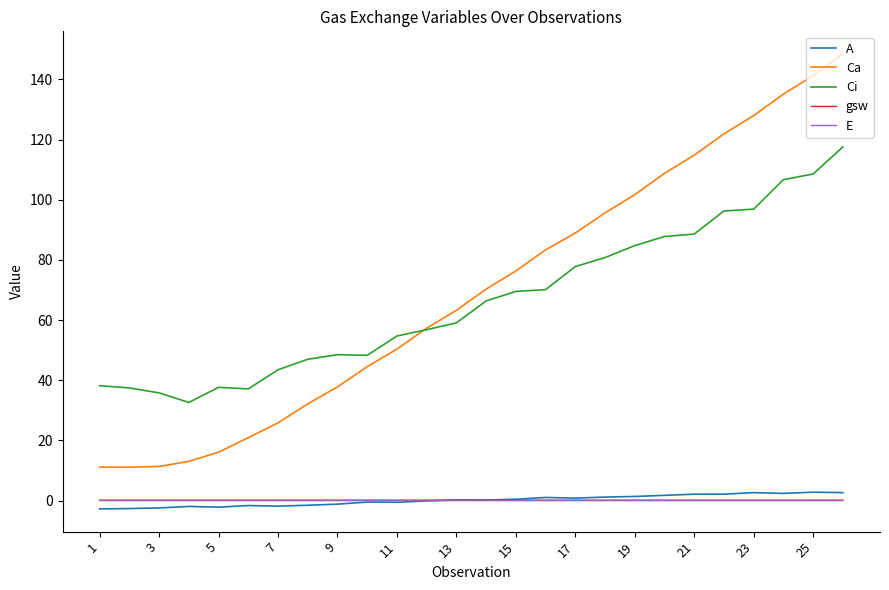

At how many categories does at least one series exceed 136?

2